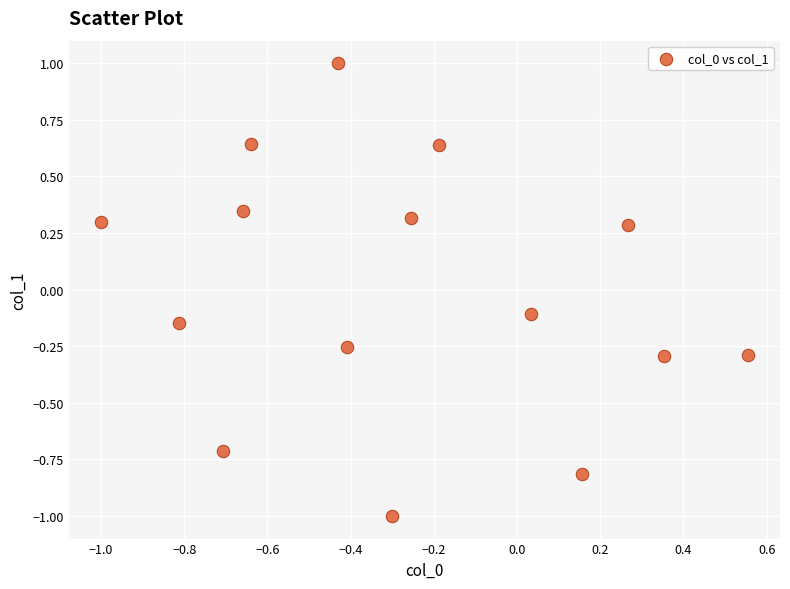

What is the range of X values (max minus min)?

1.6